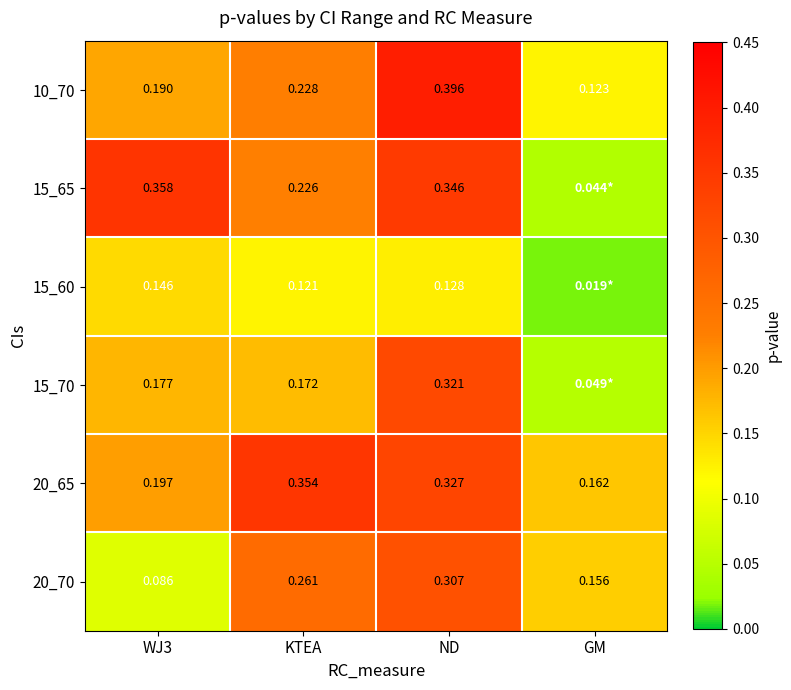

Which category has the lowest value in the 10_70 series?

GM